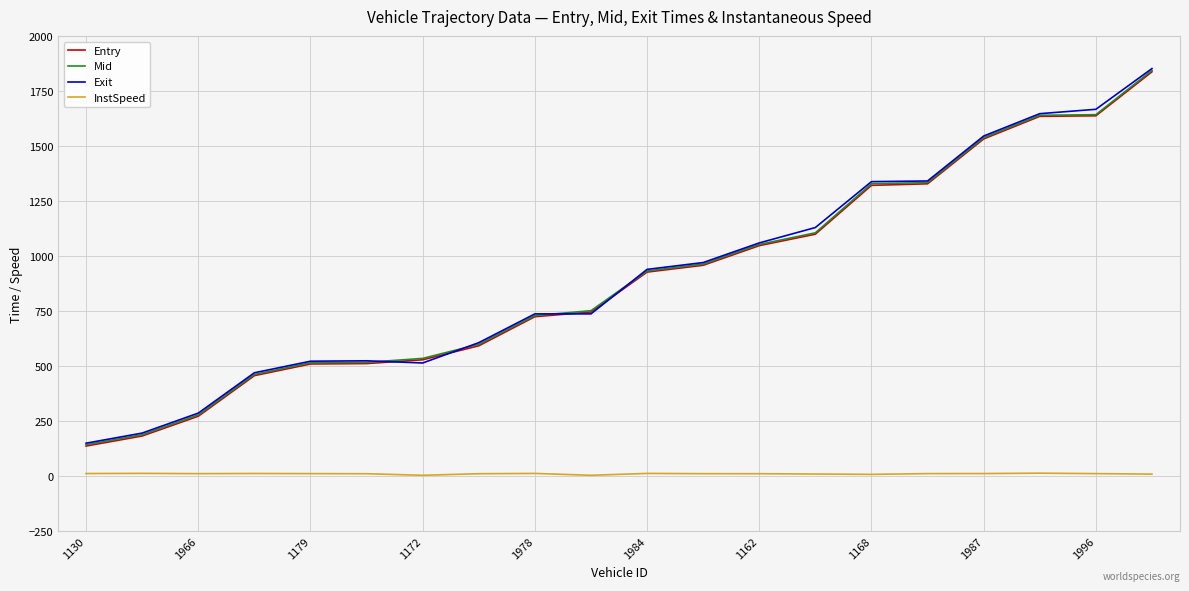

True or false: Exit and InstSpeed intersect in this chart.

False